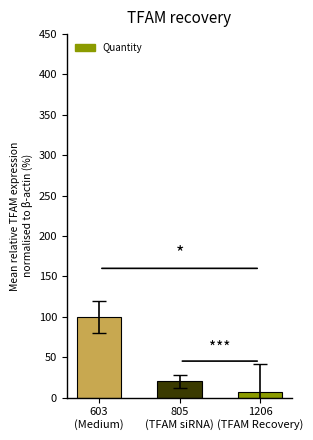

The chart shows a value of 178.0 at 603
(Medium). True or false?

False